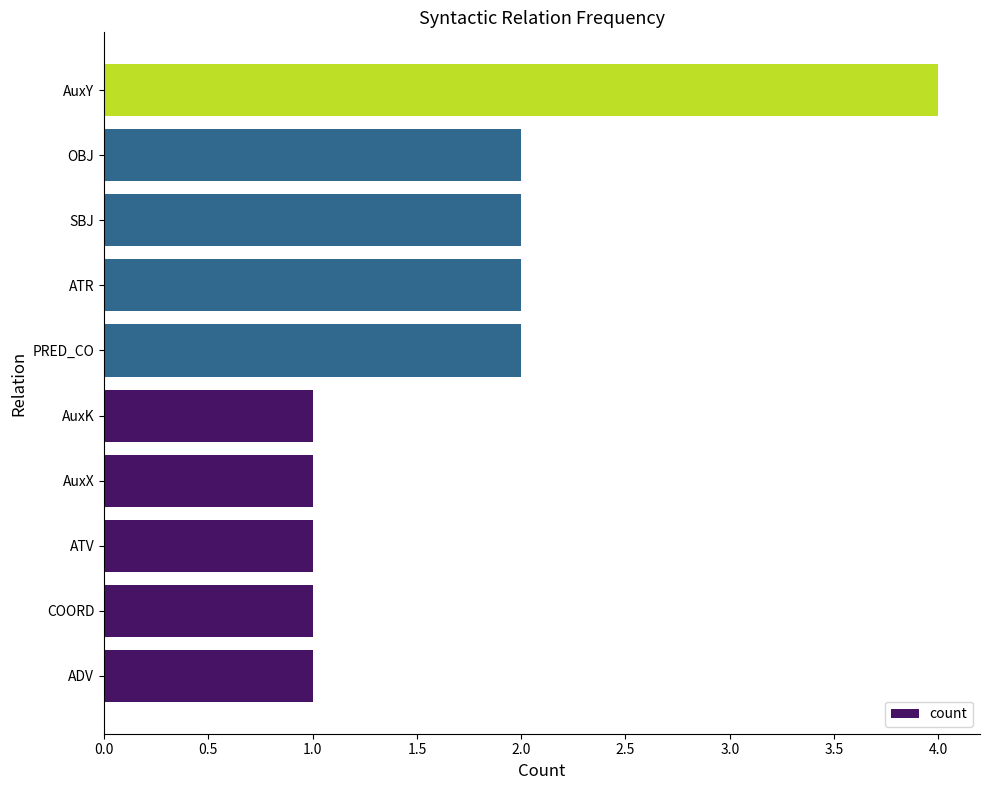

The value at AuxK is 1. True or false?

True